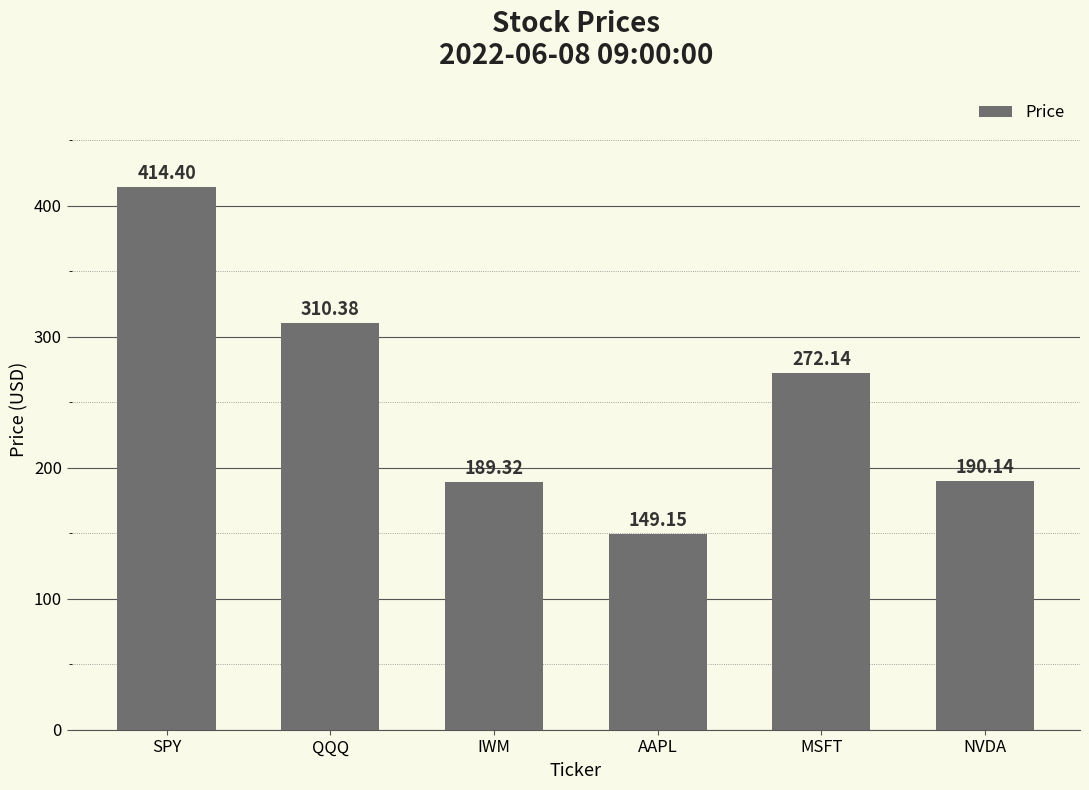

Reading left to right, list all the values displayed in this chart.

SPY=414.4	QQQ=310.4	IWM=189.3	AAPL=149.2	MSFT=272.1	NVDA=190.1